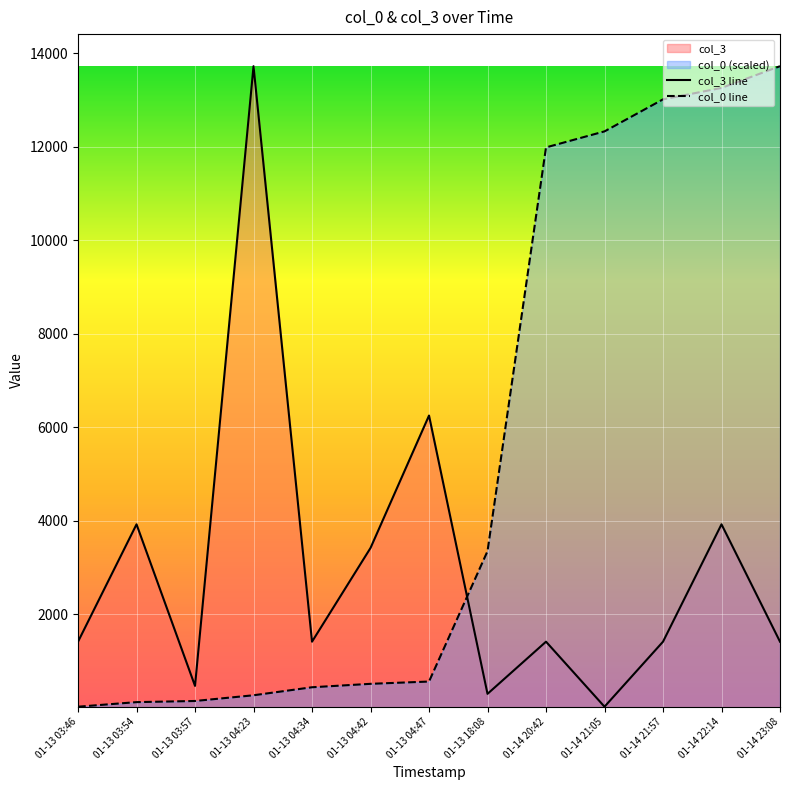

Which series has the largest total across all categories?

col_0 line